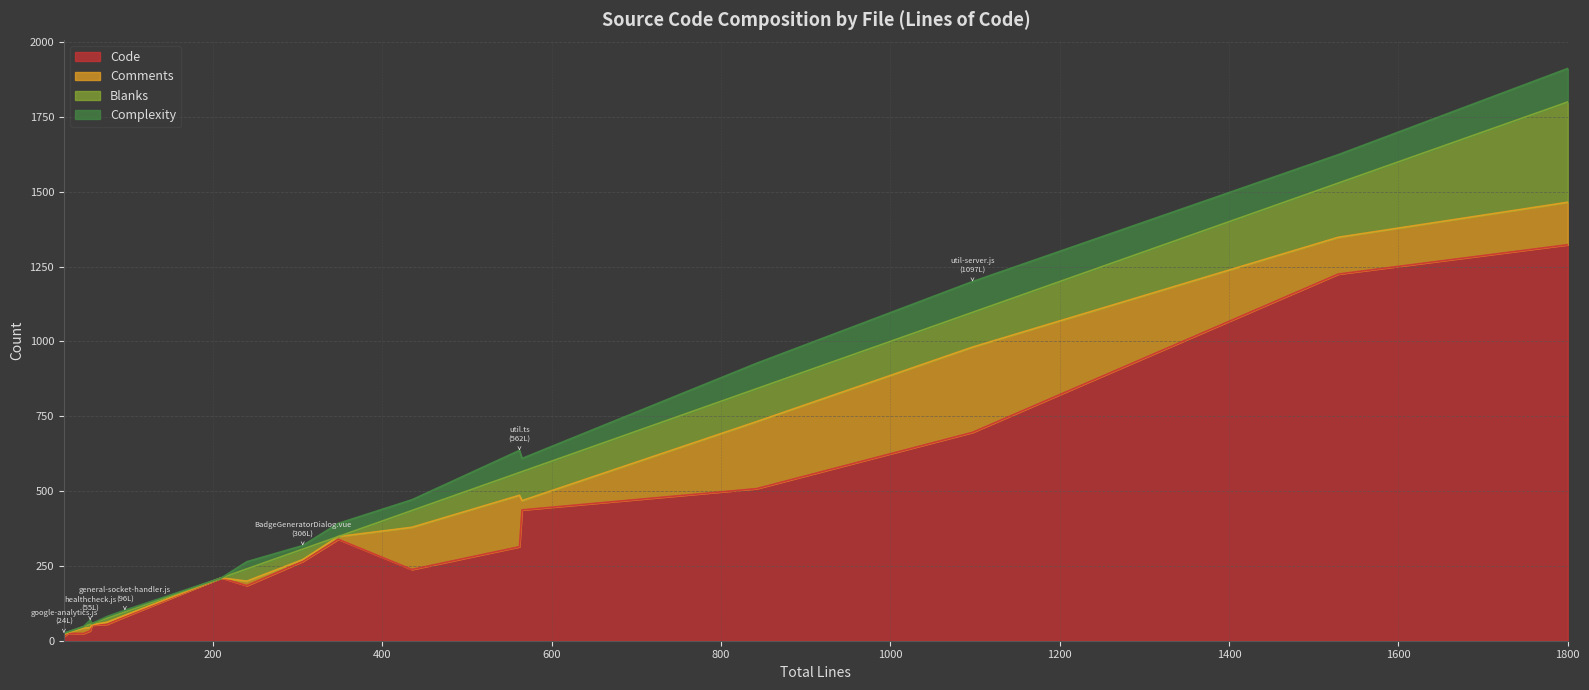

Is it true that Comments equals 224 at socket.js?

True